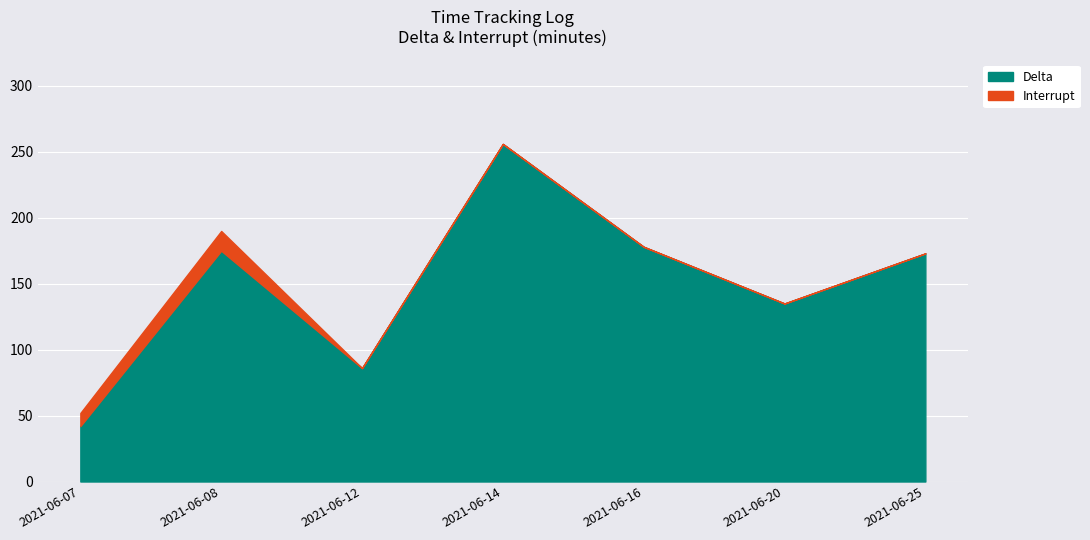

True or false: Interrupt and Delta intersect in this chart.

False